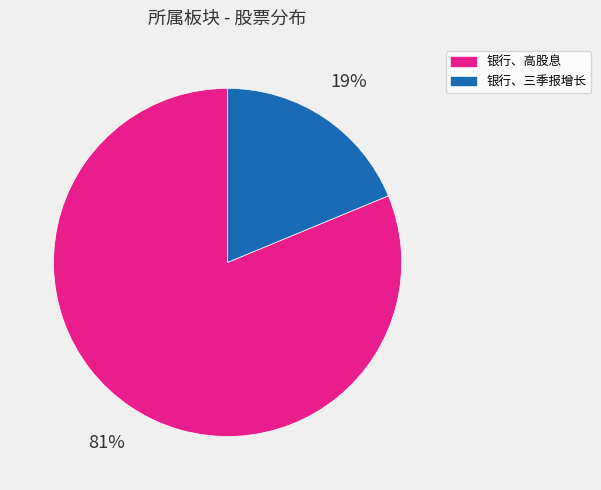

To the nearest percent, what is the average slice percentage?

50%